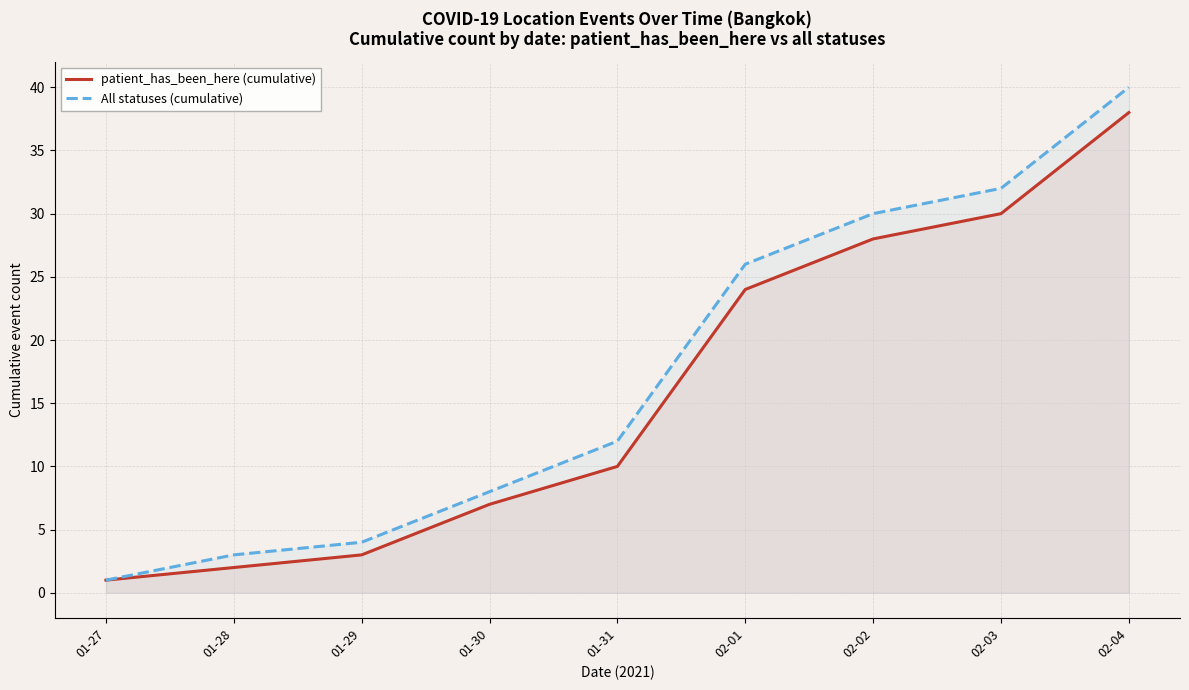

Which label corresponds to the smallest value in the chart?

01-27